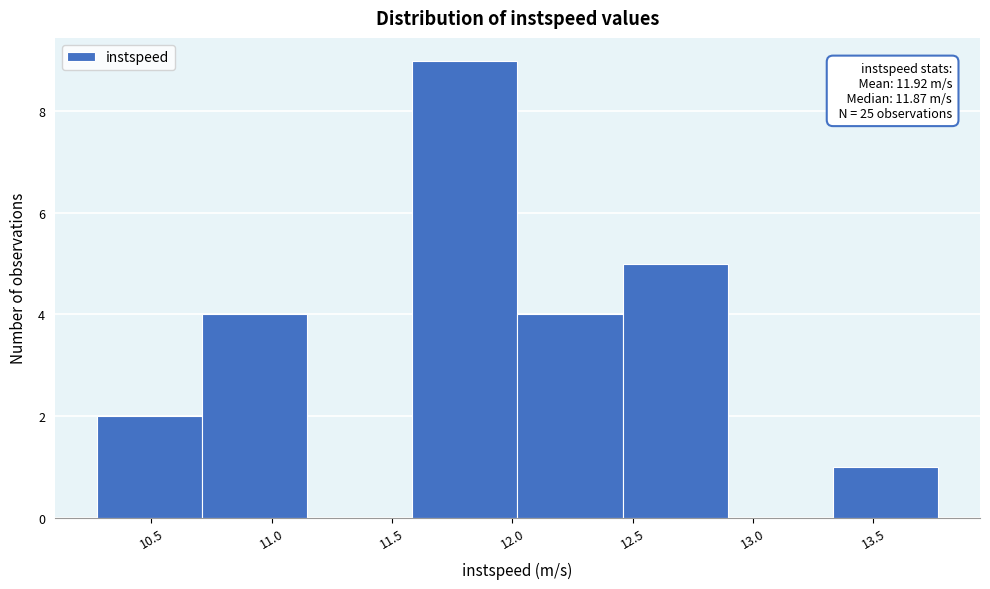

Over which range of the x-axis is the bar tallest?

11.60 to 12.00